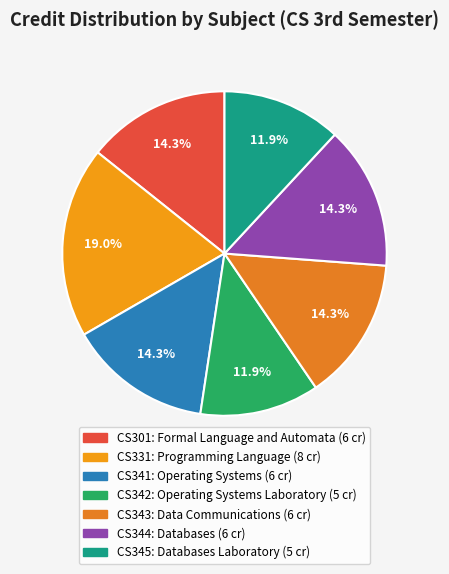

Is it true that CS342 is 12% of the pie?

True